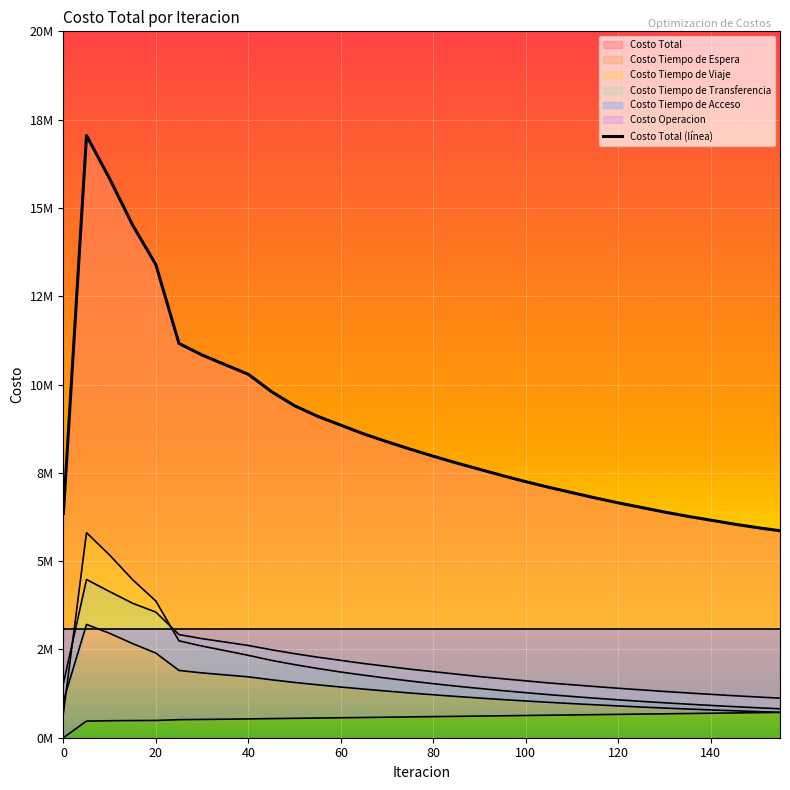

True or false: Costo Total and Costo Tiempo de Espera cross at least once.

False